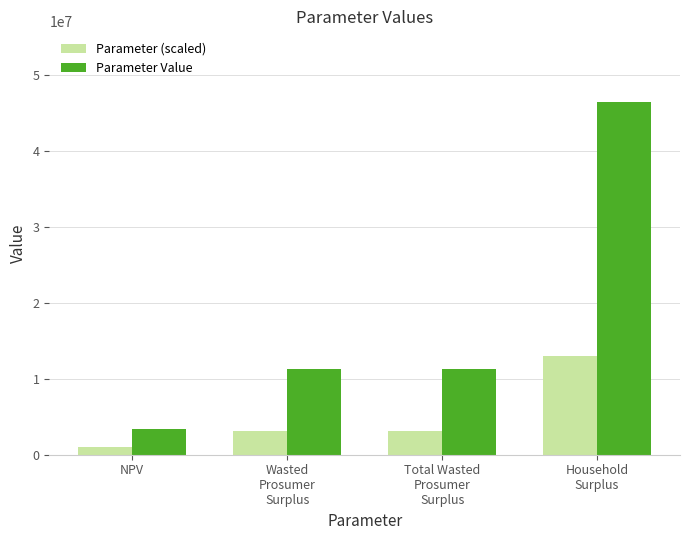

How many bars are there in each group?

2